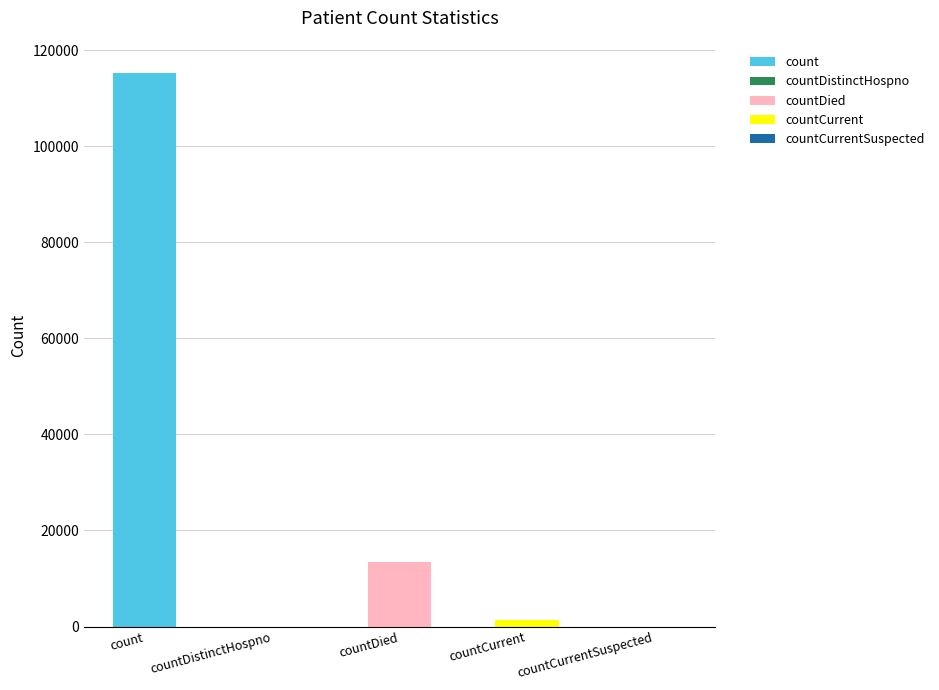

Which has a higher value, count or countCurrentSuspected?

count